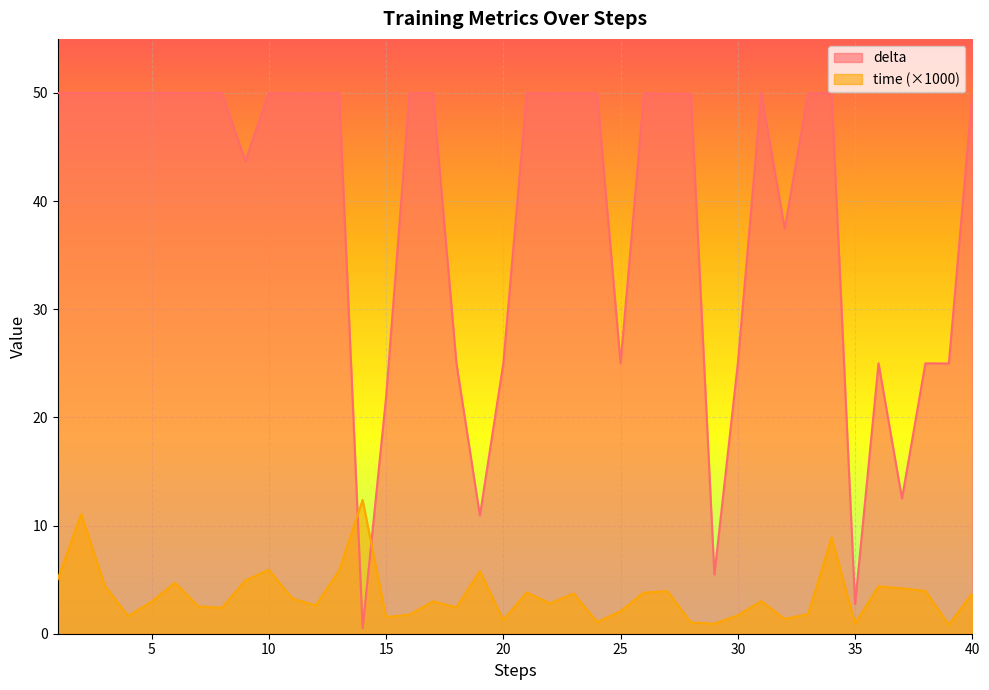

Where do time and delta first cross each other?

13 and 14